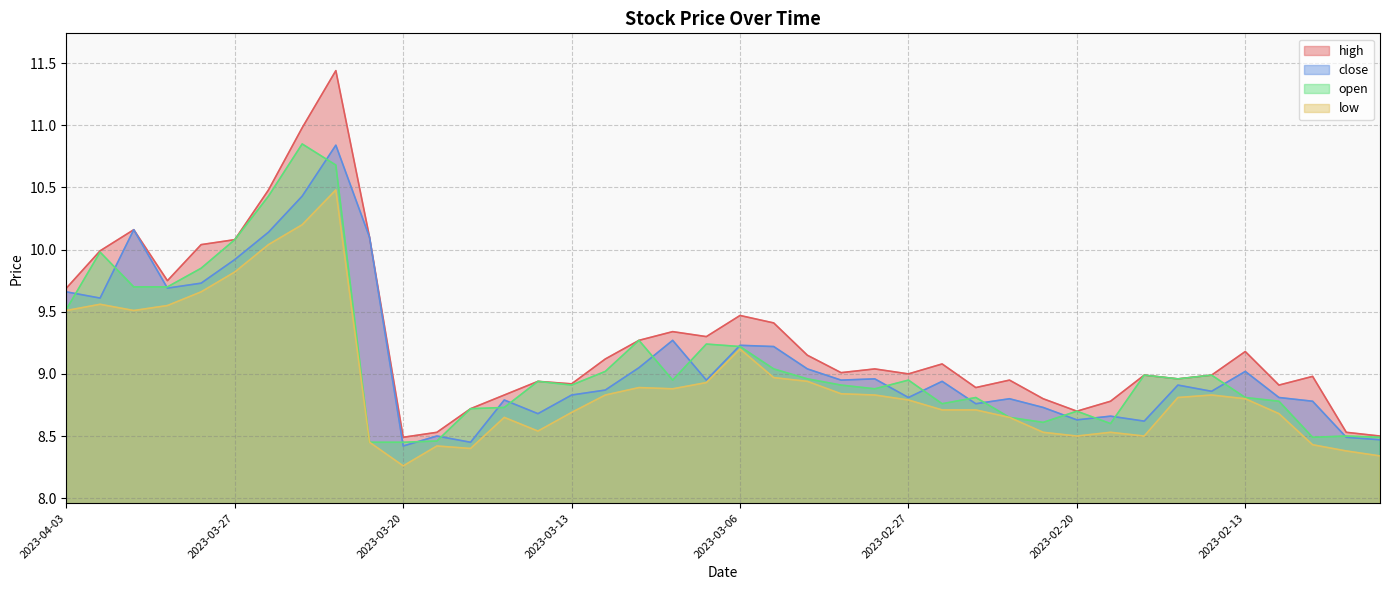

At which category does the chart reach its peak across all series?

2023-03-22